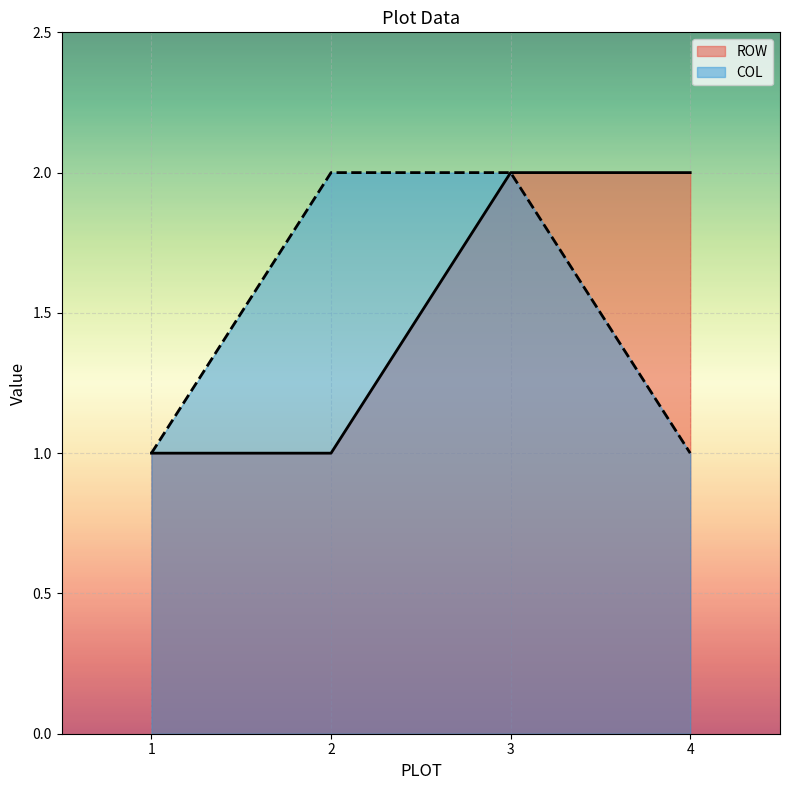

How many distinct data groups are displayed?

2